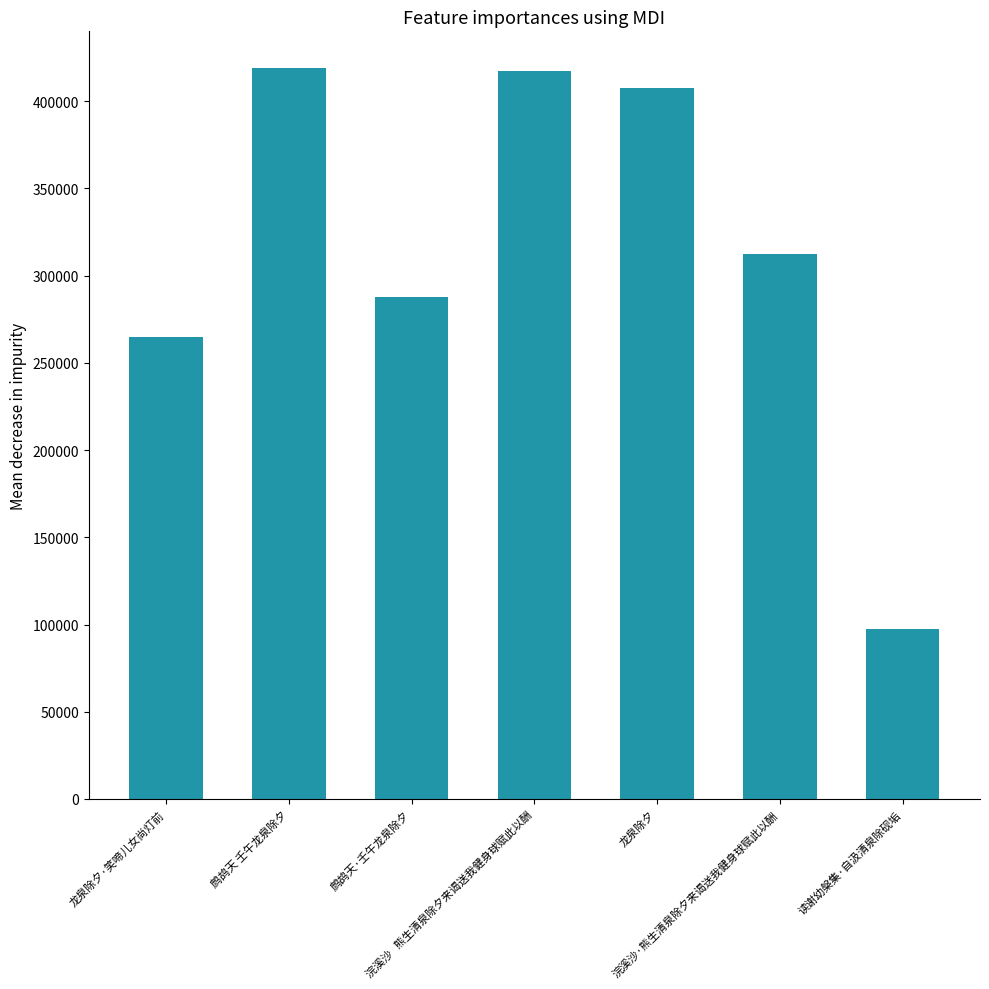

What is the average value?

315219